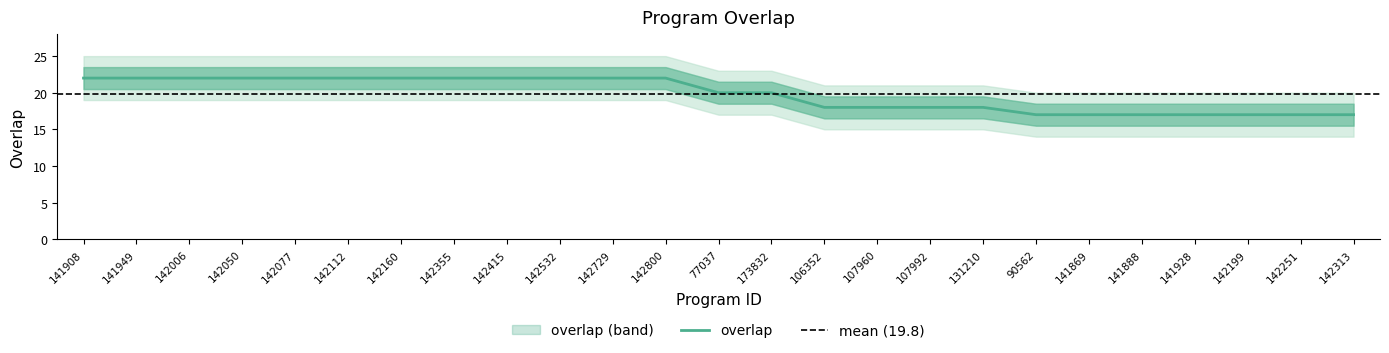

List the labels in order of value, largest first.

141908, 141949, 142006, 142050, 142077, 142112, 142160, 142355, 142415, 142532, 142729, 142800, 77037, 173832, 106352, 107960, 107992, 131210, 90562, 141869, 141888, 141928, 142199, 142251, 142313